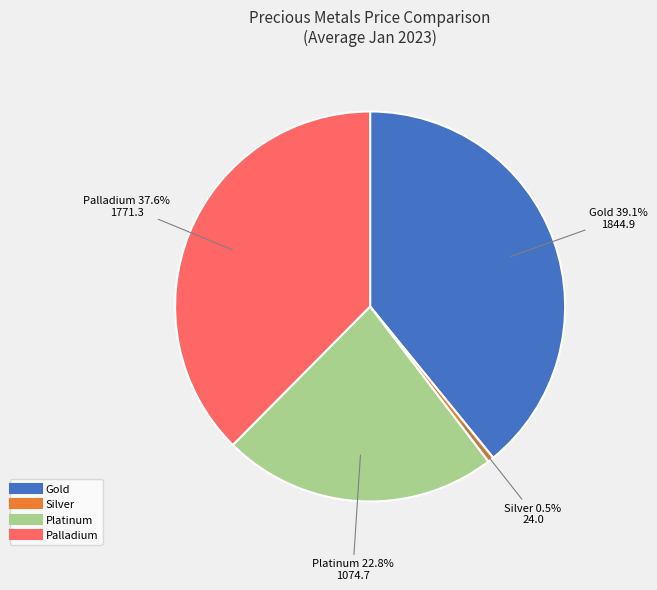

Is there a majority slice in this chart?

No